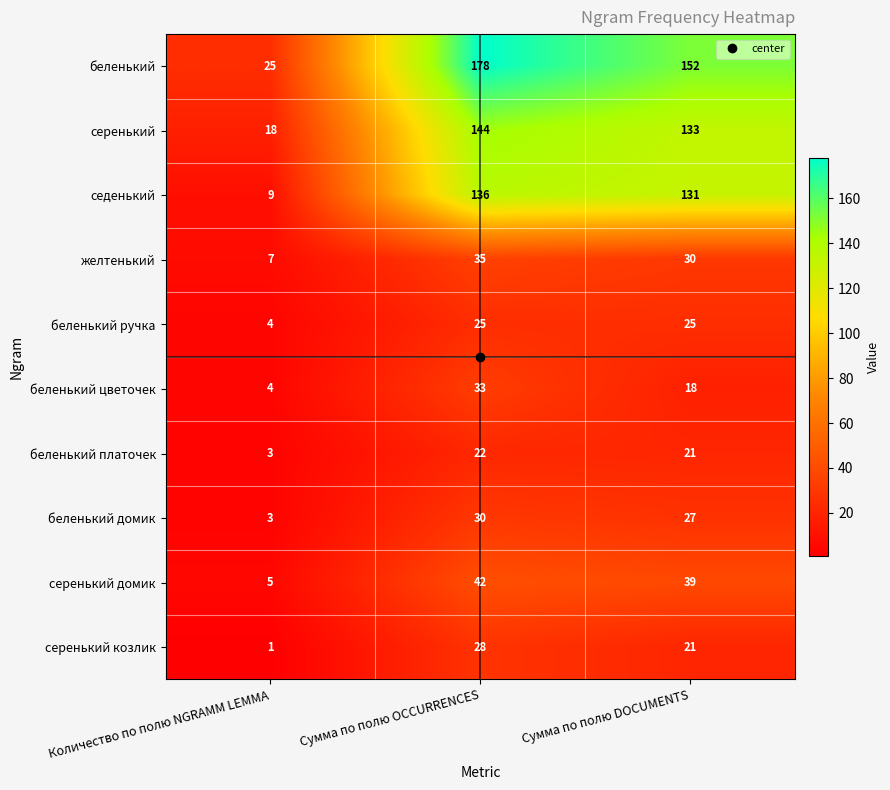

The беленький цветочек series shows 49 at Сумма по полю OCCURRENCES. True or false?

False